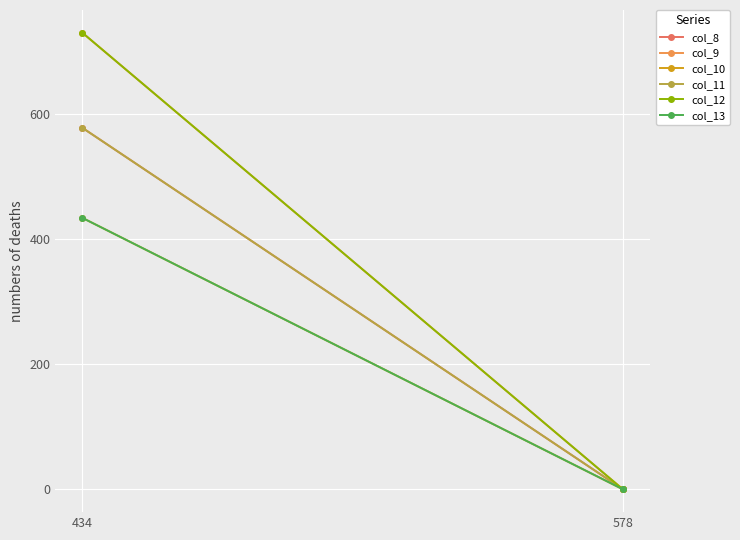

Is this an area chart (filled region under the line)?

No